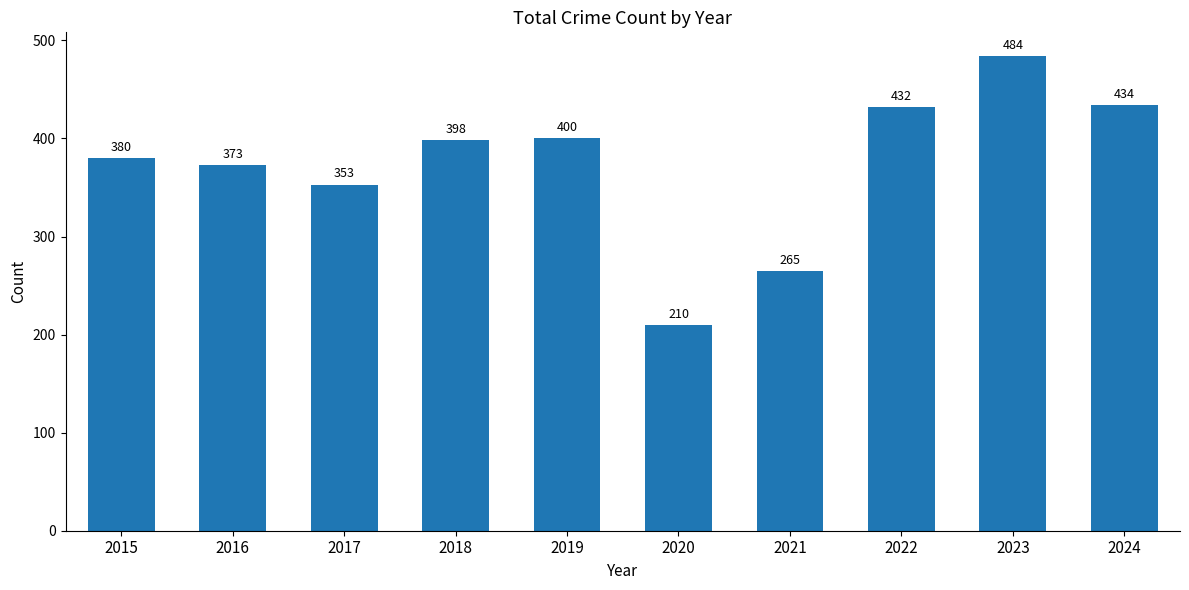

What is the approximate value at 2024?

434